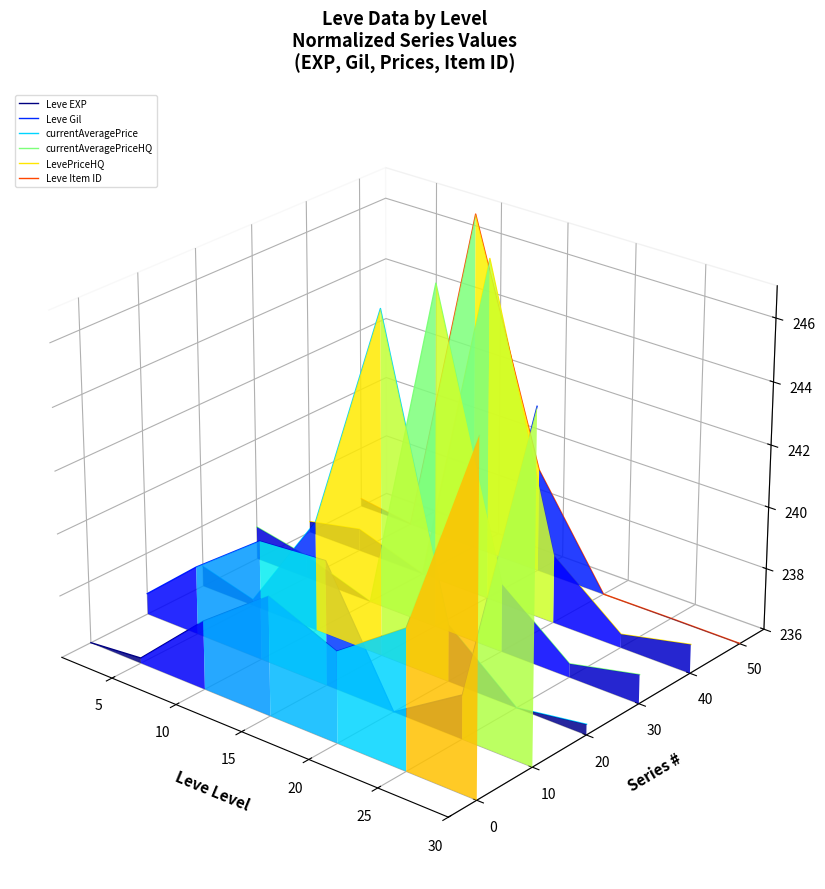

True or false: currentAveragePriceHQ has a value of -0.0 at 5.

False